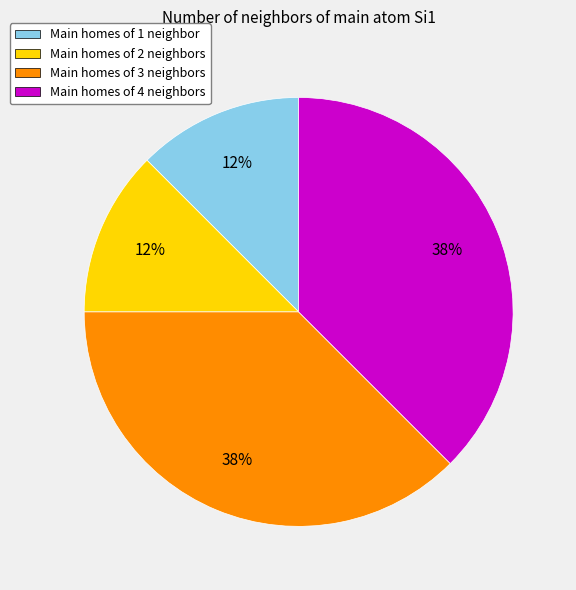

Is it true that Main homes of 2 neighbors is 12% of the pie?

True